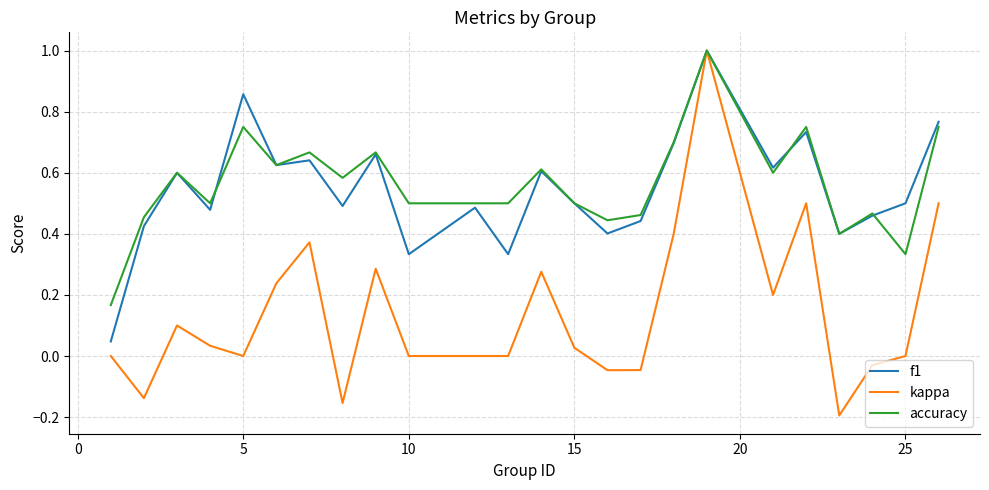

Which series has the largest range (max minus min)?

kappa